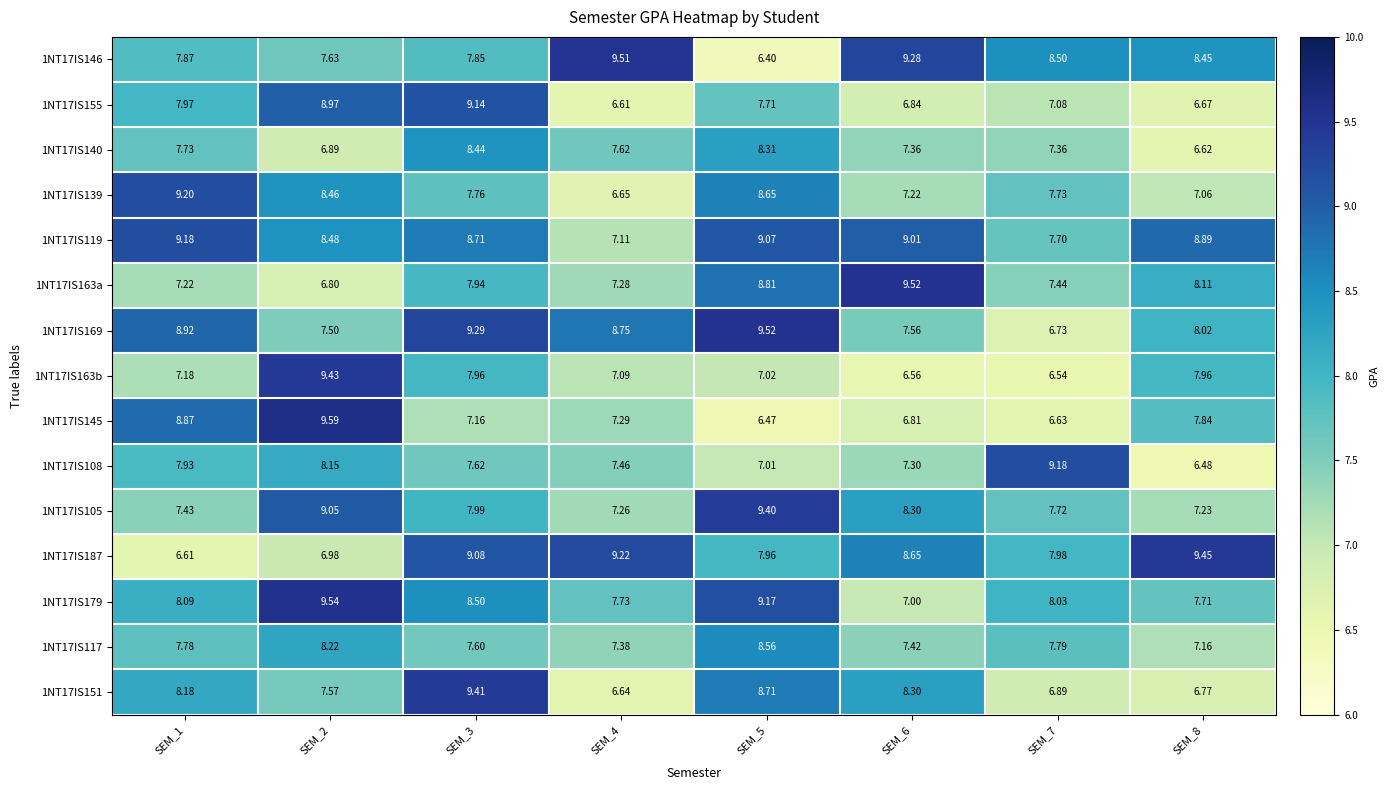

Is the value of 1NT17IS139 at SEM_1 greater than the value of 1NT17IS119 at SEM_5?

Yes